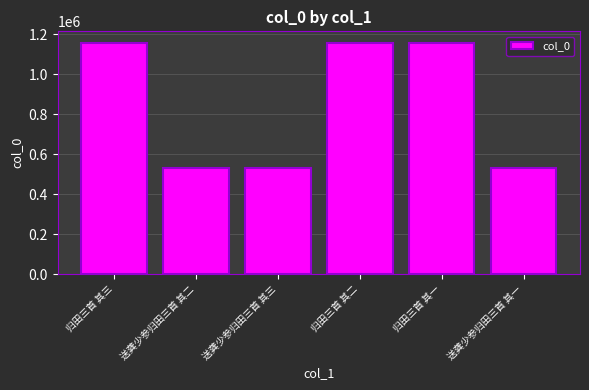

The chart shows a value of 1157072 at 归田三首 其一. True or false?

True